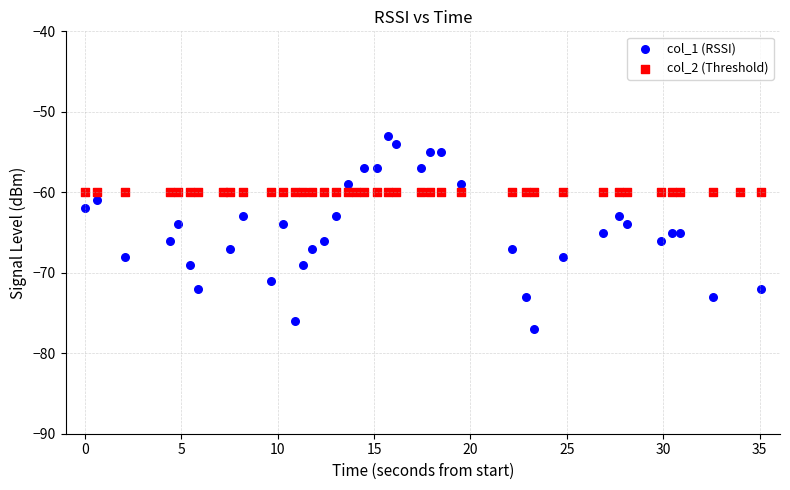

Which series reaches the maximum Y coordinate?

col_1 (RSSI)